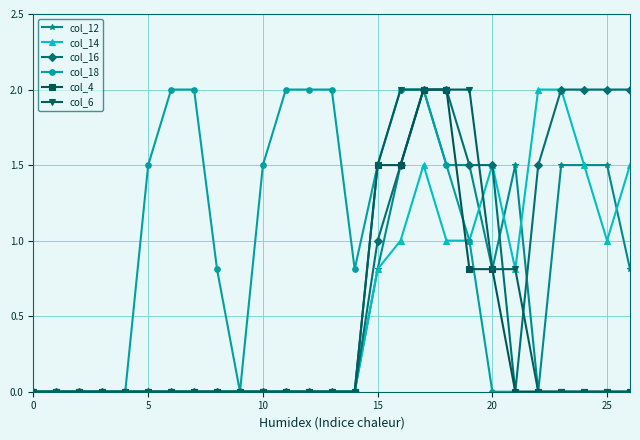

What is the value of the col_16 point at the 16th from the left?

1.0